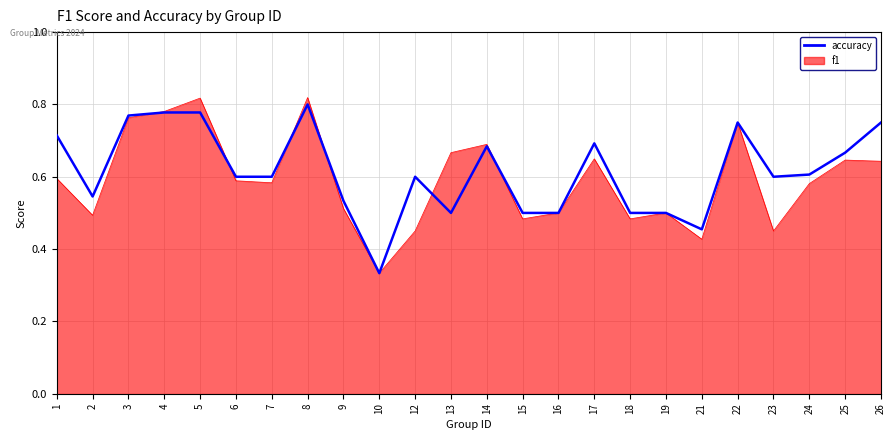

Which category has the highest value in the accuracy series?

8